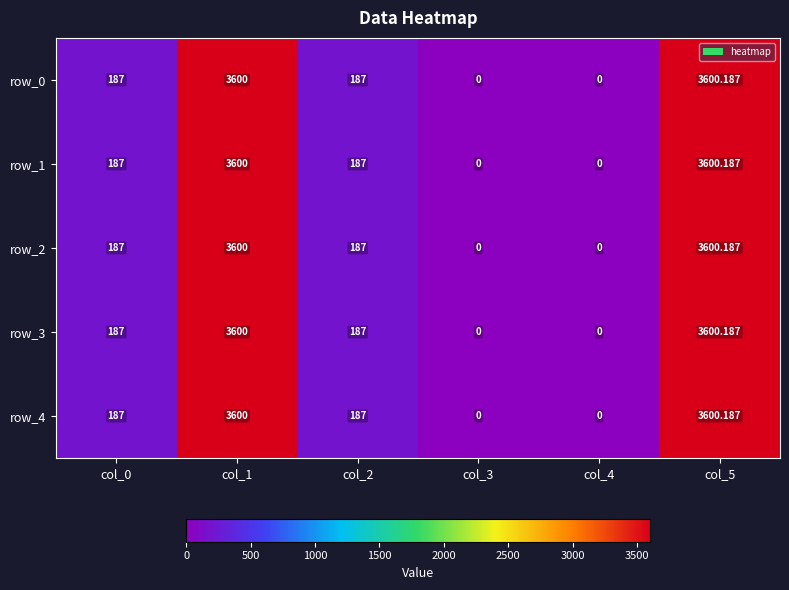

Is the value of row_1 at col_4 greater than the value of row_2 at col_1?

No